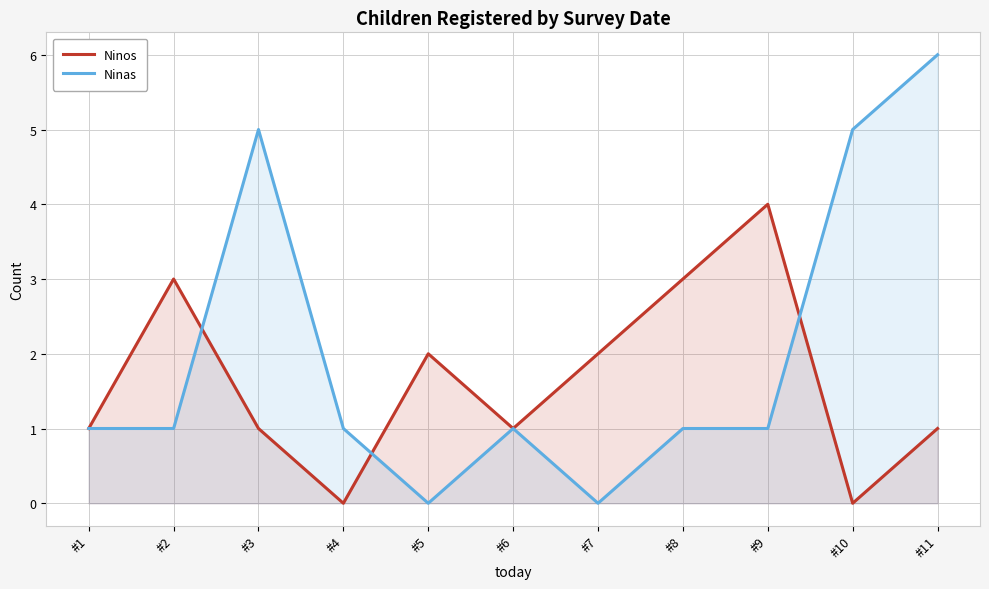

How many Ninas values are between 1 and 5?

8